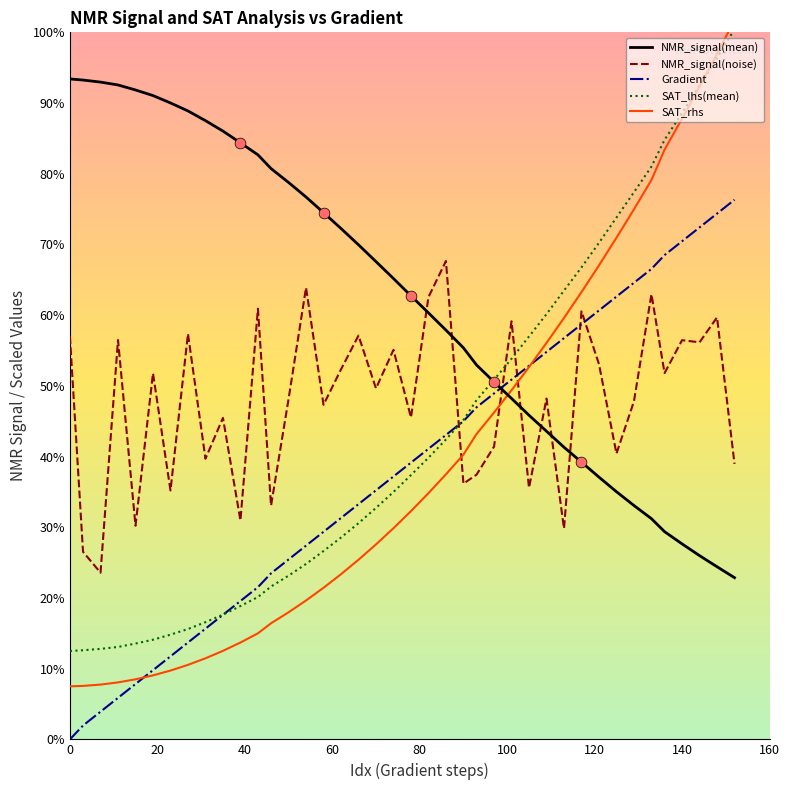

Which series reaches the maximum Y coordinate?

SAT_rhs